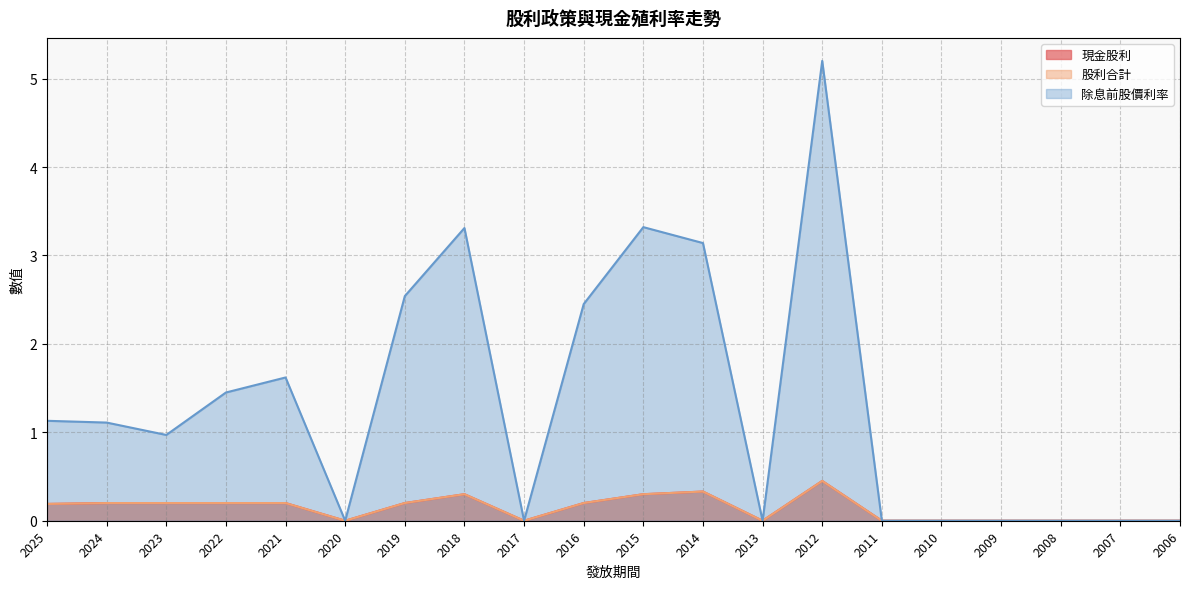

Which series has the widest spread of values?

除息前股價利率